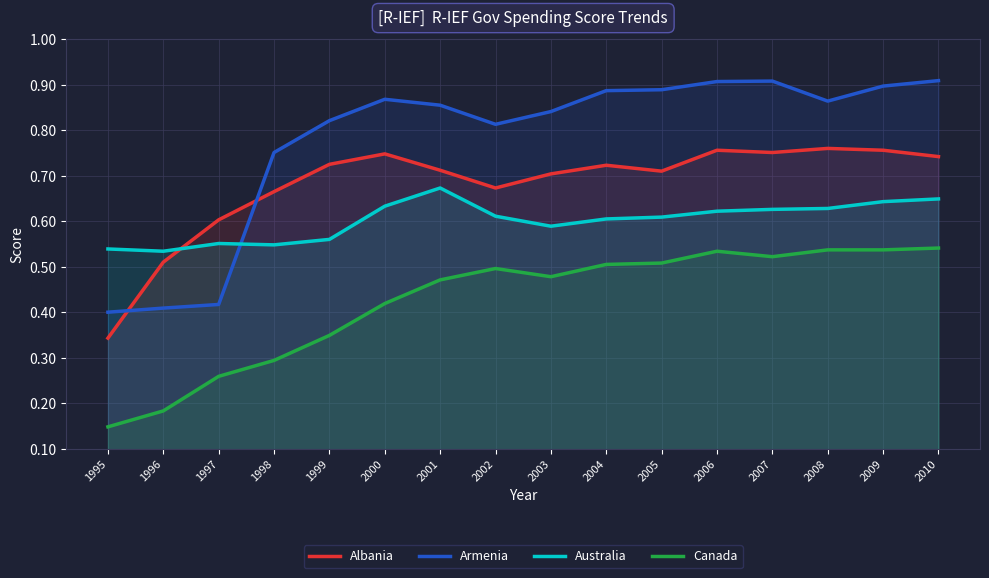

List the series in order of their overall mean, highest first.

Armenia, Albania, Australia, Canada